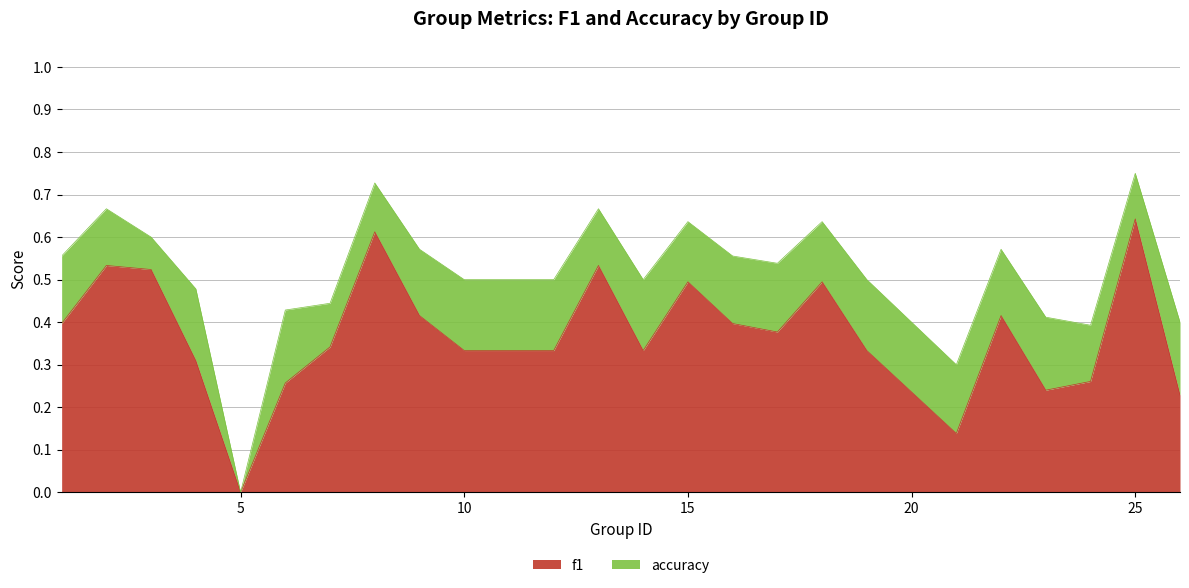

The f1 series shows 0.1 at 21. True or false?

True